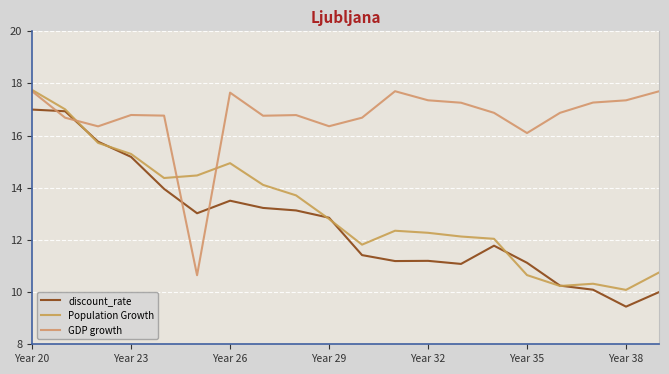

Is this an area chart (filled region under the line)?

No